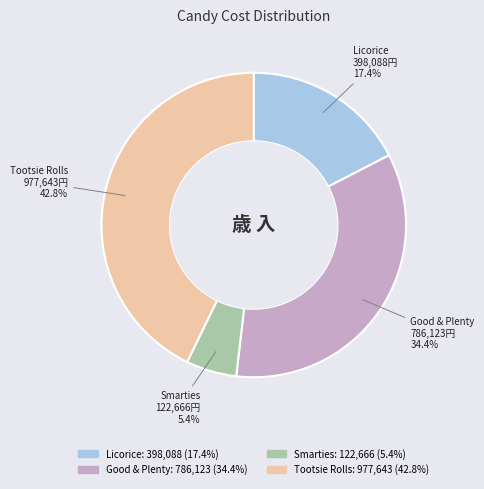

Combined, what portion of the pie is Licorice and Smarties?

22.8%